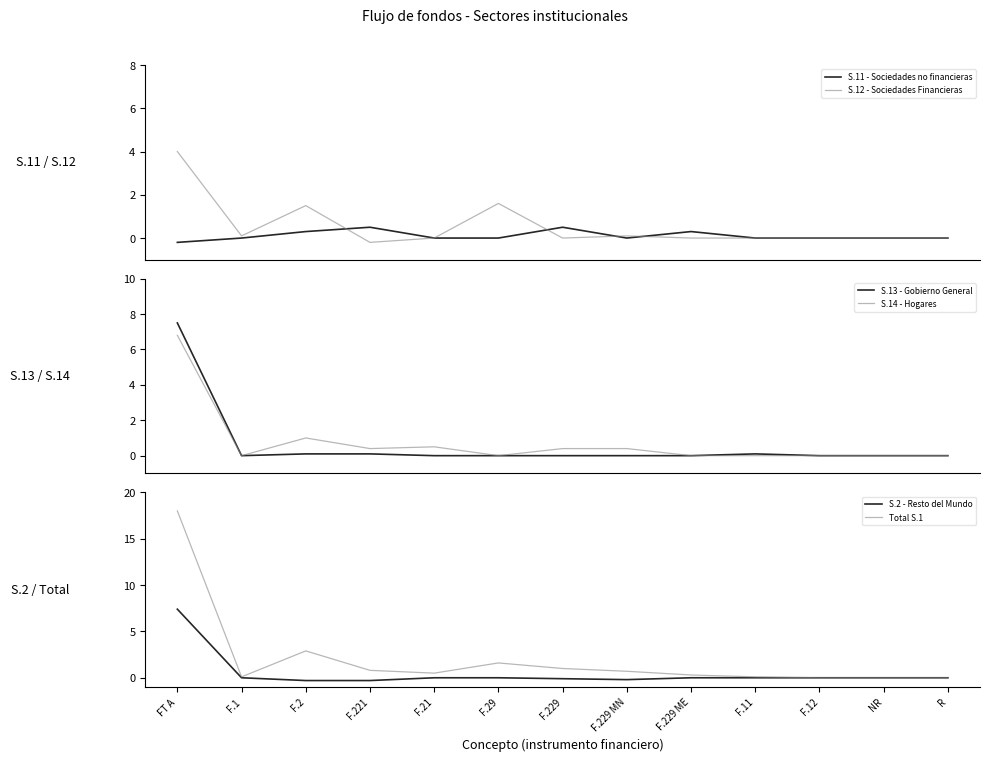

True or false: S.11 - Sociedades no financieras has more than 2 interior local peaks.

True